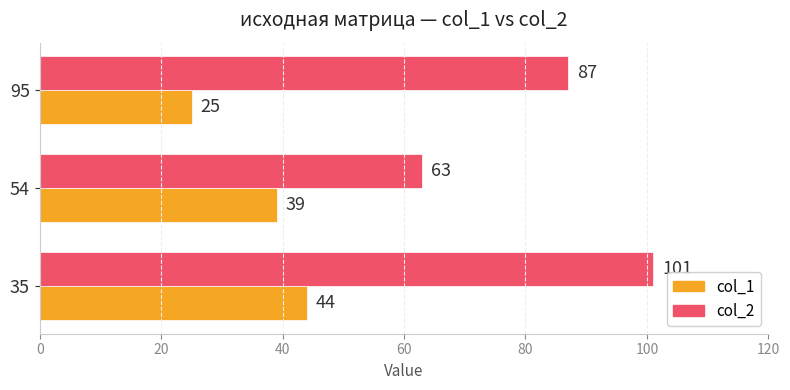

Count the col_1 values in the range 25 to 44.

3